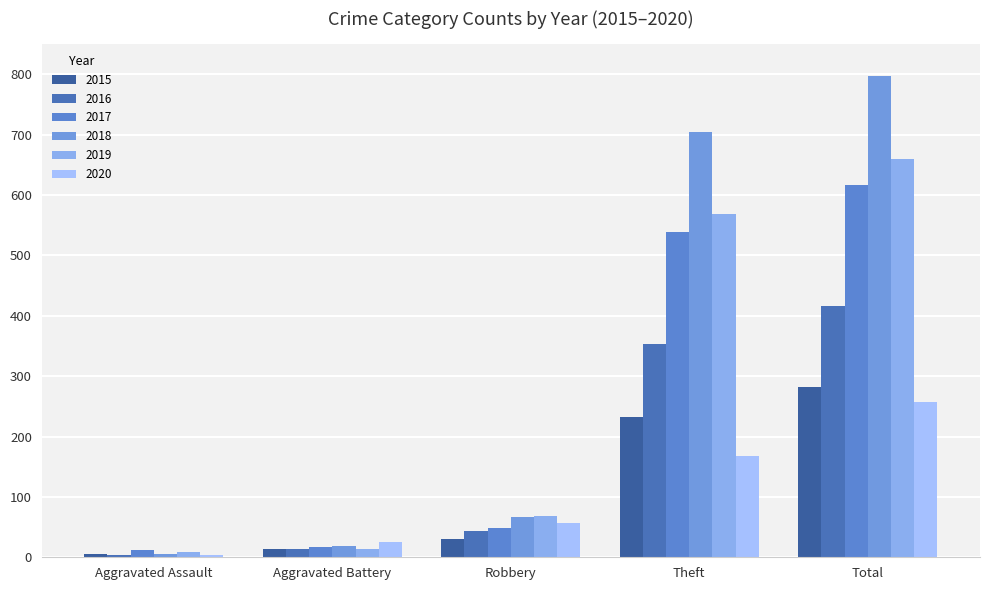

What is the maximum value shown in the chart?

797